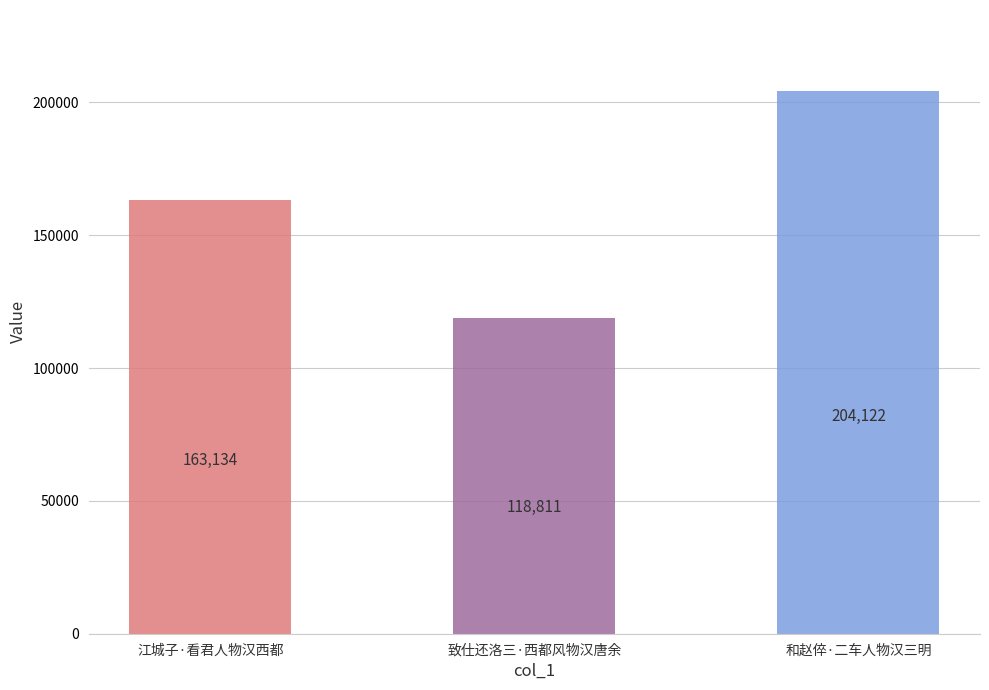

What is the label of the 2nd bar from the right?

致仕还洛三·西都风物汉唐余